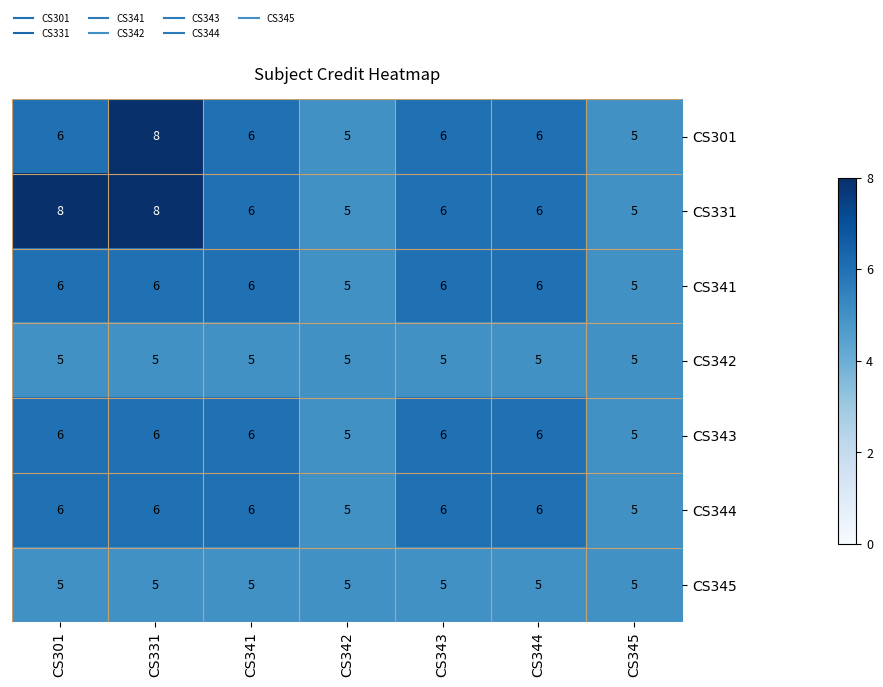

Is the value of CS345 at CS301 greater than the value of CS341 at CS344?

No